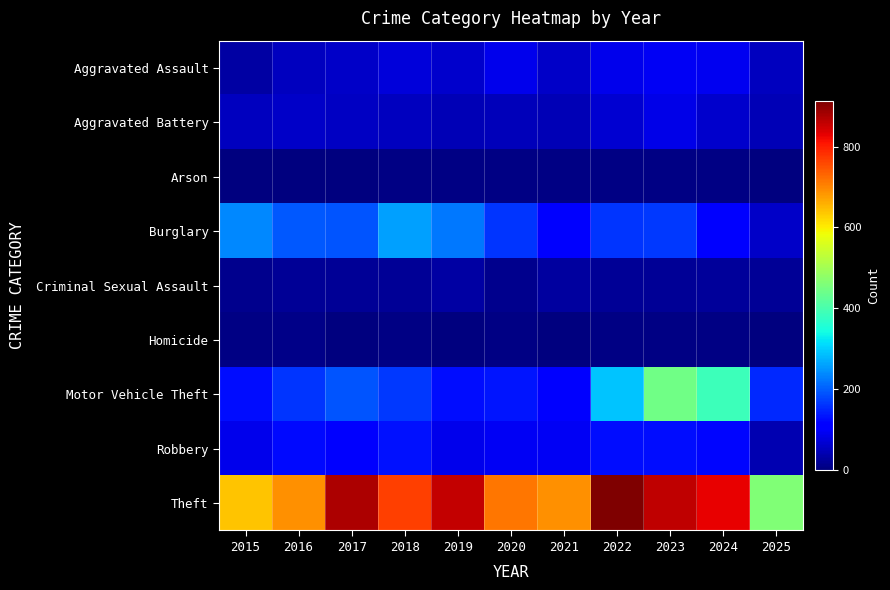

Reading right to left, list all the values displayed in this chart.

Aggravated Assault: 2025=51	2024=91	2023=93	2022=89	2021=58	2020=87	2019=61	2018=72	2017=59	2016=50	2015=31
Aggravated Battery: 2025=43	2024=64	2023=83	2022=66	2021=43	2020=48	2019=45	2018=52	2017=54	2016=60	2015=50
Arson: 2025=0	2024=5	2023=6	2022=7	2021=6	2020=4	2019=5	2018=6	2017=1	2016=3	2015=3
Burglary: 2025=59	2024=110	2023=167	2022=163	2021=117	2020=163	2019=221	2018=257	2017=192	2016=194	2015=236
Criminal Sexual Assault: 2025=18	2024=24	2023=20	2022=18	2021=25	2020=13	2019=29	2018=20	2017=19	2016=20	2015=13
Homicide: 2025=2	2024=4	2023=4	2022=6	2021=2	2020=6	2019=3	2018=5	2017=2	2016=8	2015=4
Motor Vehicle Theft: 2025=151	2024=388	2023=444	2022=292	2021=113	2020=134	2019=125	2018=164	2017=191	2016=163	2015=125
Robbery: 2025=42	2024=119	2023=125	2022=125	2021=95	2020=94	2019=89	2018=130	2017=115	2016=123	2015=87
Theft: 2025=462	2024=830	2023=861	2022=912	2021=691	2020=713	2019=855	2018=767	2017=873	2016=689	2015=641